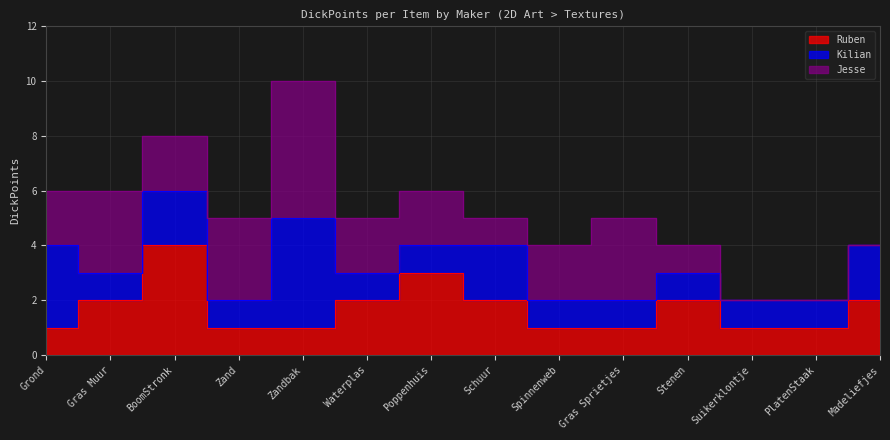

What is the maximum value shown in the chart?

5